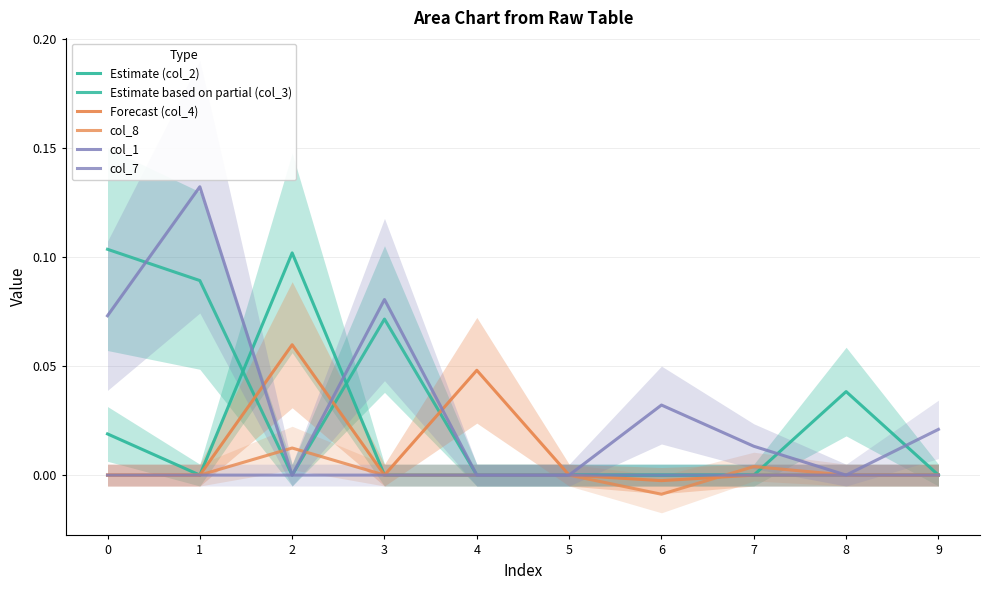

Reading left to right, extract all data points from this chart.

Estimate (col_2): 0=0.0	1=0.0	2=0.1	3=0.0	4=0.0	5=0.0	6=0.0	7=0.0	8=0.0	9=0.0
Estimate based on partial (col_3): 0=0.1	1=0.1	2=0.0	3=0.1	4=0.0	5=0.0	6=0.0	7=0.0	8=0.0	9=0.0
Forecast (col_4): 0=0.0	1=0.0	2=0.1	3=0.0	4=0.0	5=0.0	6=-0.0	7=0.0	8=0.0	9=0.0
col_8: 0=0.0	1=0.0	2=0.0	3=0.0	4=0.0	5=0.0	6=-0.0	7=0.0	8=0.0	9=0.0
col_1: 0=0.1	1=0.1	2=0.0	3=0.1	4=0.0	5=0.0	6=0.0	7=0.0	8=0.0	9=0.0
col_7: 0=0.0	1=0.0	2=0.0	3=0.0	4=0.0	5=0.0	6=0.0	7=0.0	8=0.0	9=0.0